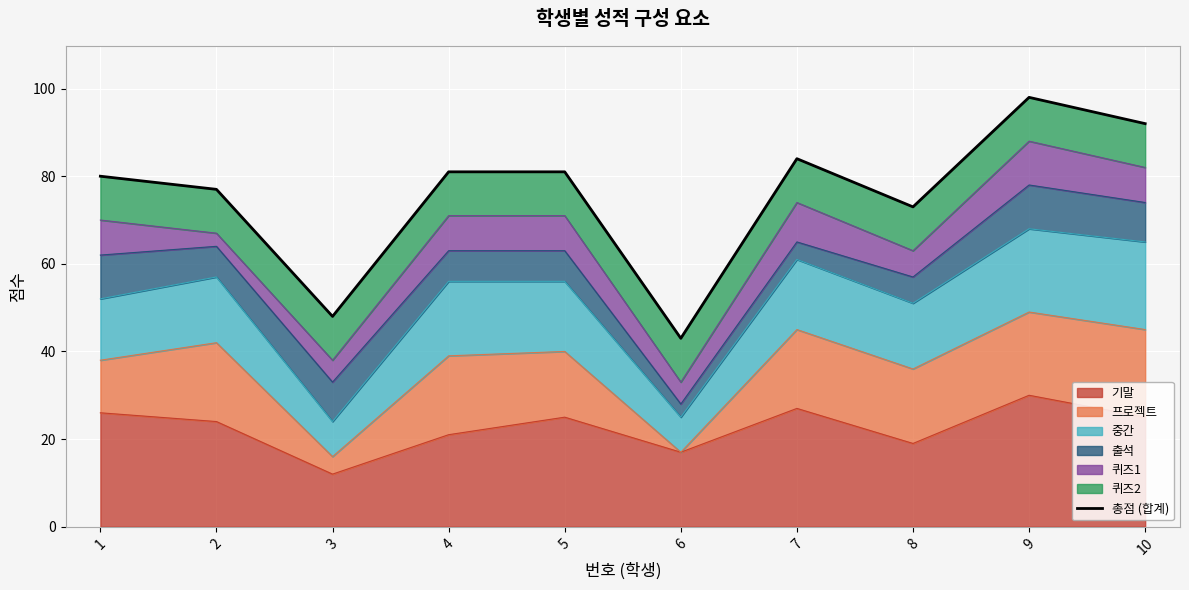

What value does the data have at 9, to the nearest 5?

100